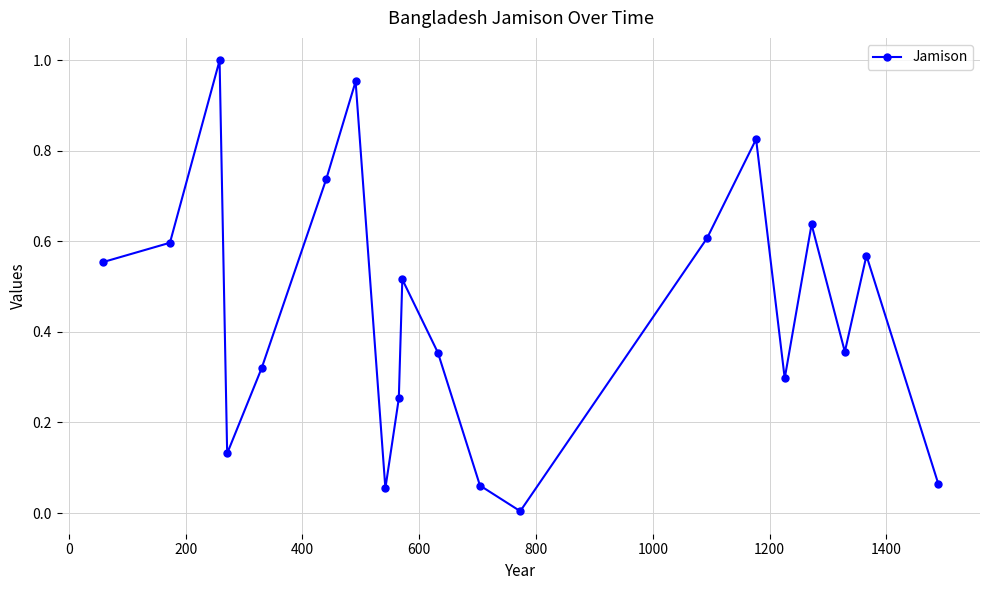

What is the difference between the second highest and second lowest values?

0.9